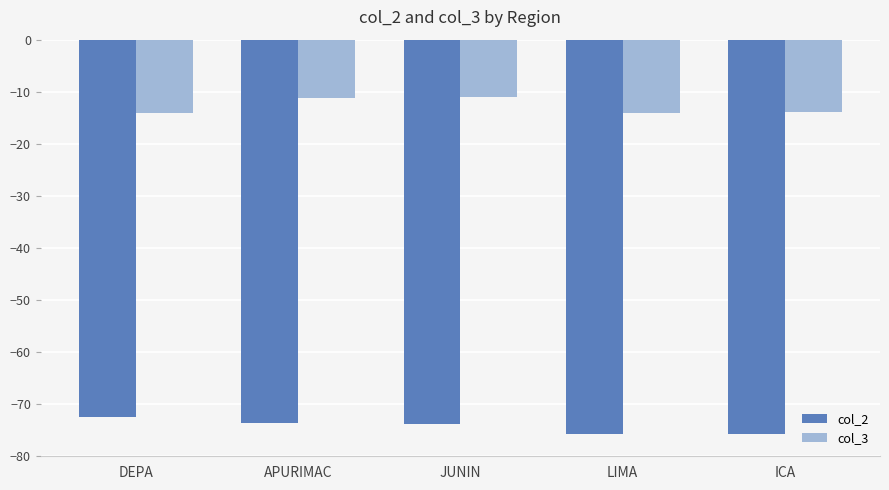

Which series changed the most between JUNIN and ICA?

col_3